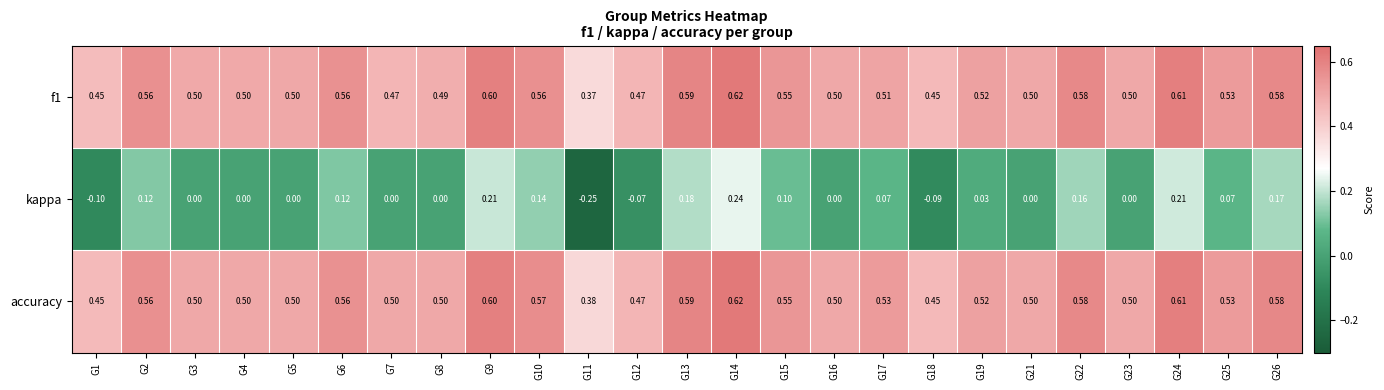

Which series changed the most between G1 and G4?

kappa